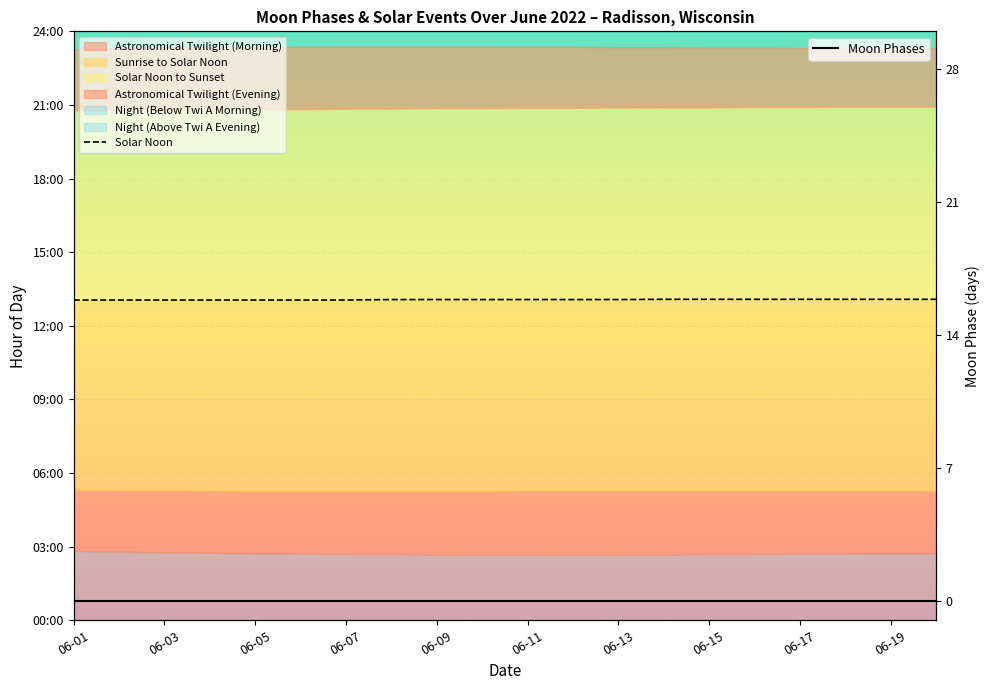

True or false: Solar Noon and Moon Phases intersect in this chart.

False